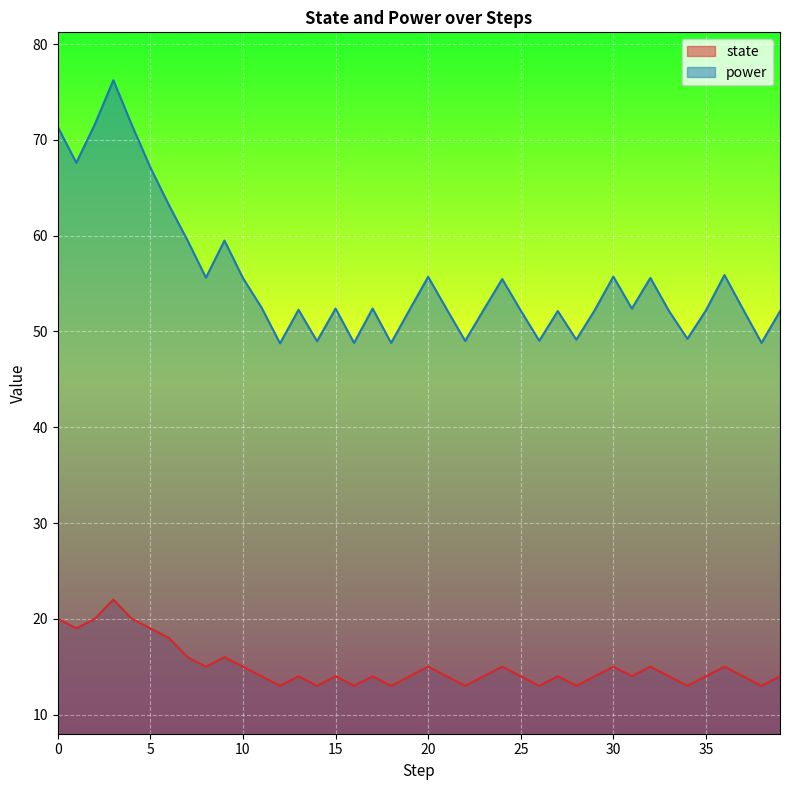

Reading left to right, list all the values displayed in this chart.

state: 0=20.0	1=19.0	2=20.0	3=22.0	4=20.0	5=19.0	6=18.0	7=16.0	8=15.0	9=16.0	10=15.0	11=14.0	12=13.0	13=14.0	14=13.0	15=14.0	16=13.0	17=14.0	18=13.0	19=14.0	20=15.0	21=14.0	22=13.0	23=14.0	24=15.0	25=14.0	26=13.0	27=14.0	28=13.0	29=14.0	30=15.0	31=14.0	32=15.0	33=14.0	34=13.0	35=14.0	36=15.0	37=14.0	38=13.0	39=14.0
power: 0=71.3	1=67.6	2=71.6	3=76.2	4=71.5	5=67.1	6=63.2	7=59.5	8=55.6	9=59.5	10=55.6	11=52.5	12=48.8	13=52.3	14=49.0	15=52.4	16=48.8	17=52.4	18=48.8	19=52.3	20=55.7	21=52.3	22=49.0	23=52.3	24=55.5	25=52.2	26=49.0	27=52.1	28=49.1	29=52.2	30=55.7	31=52.4	32=55.6	33=52.1	34=49.2	35=52.2	36=55.9	37=52.3	38=48.8	39=52.1